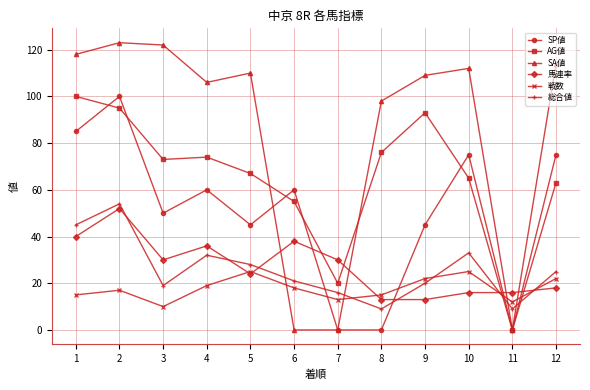

Does the chart display data point markers on the line(s)?

Yes